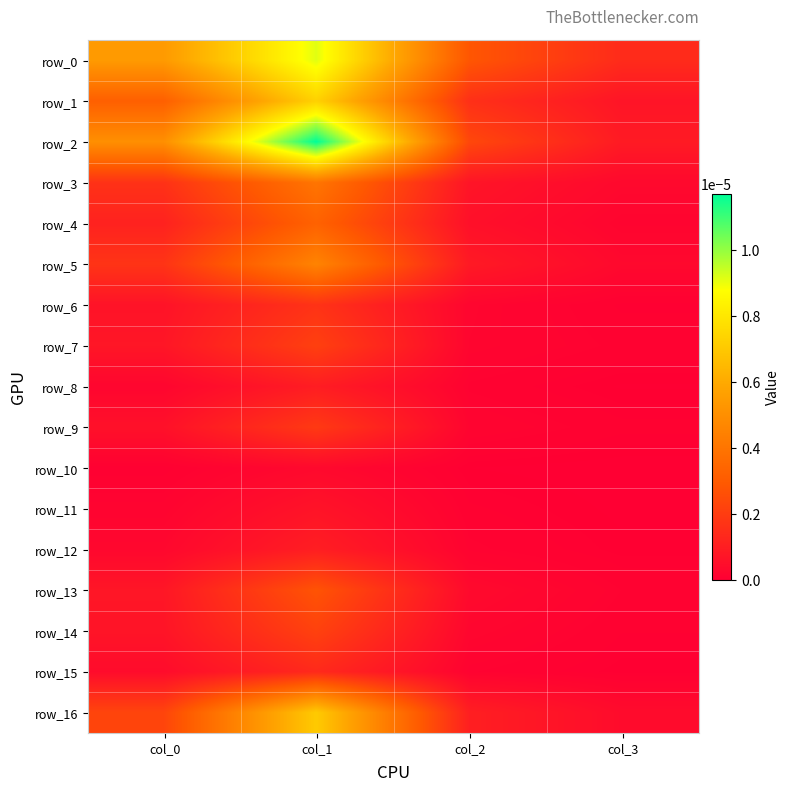

Which label corresponds to the largest value in the chart?

col_1